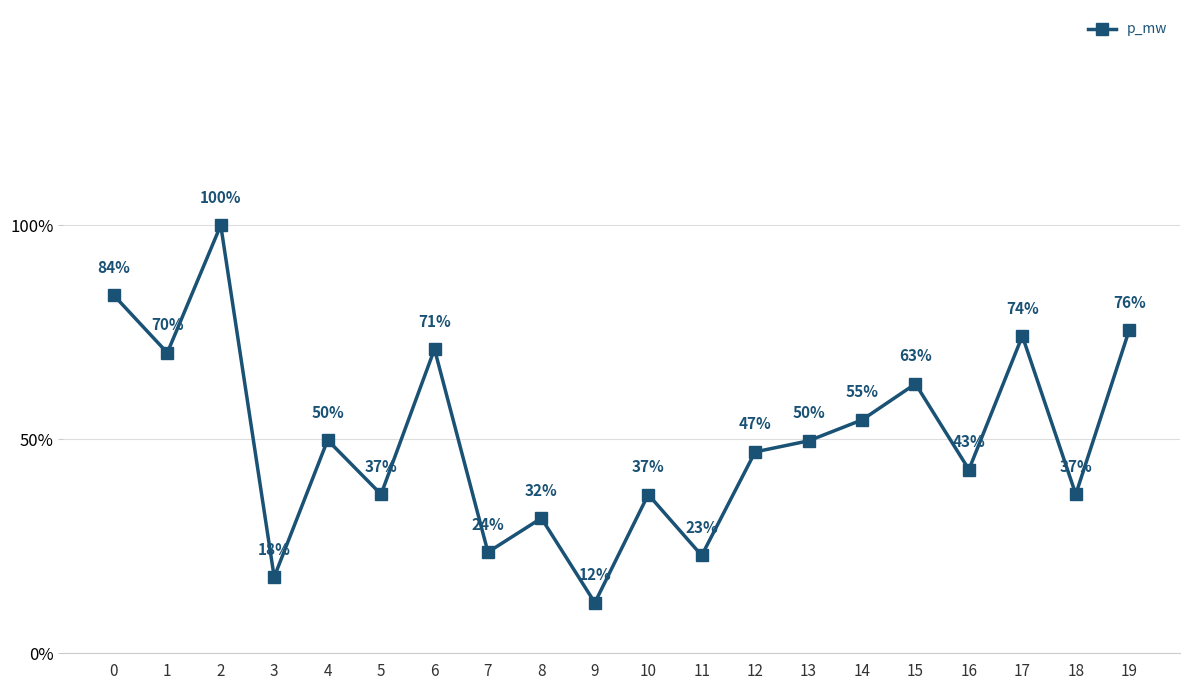

How many distinct data groups are displayed?

1